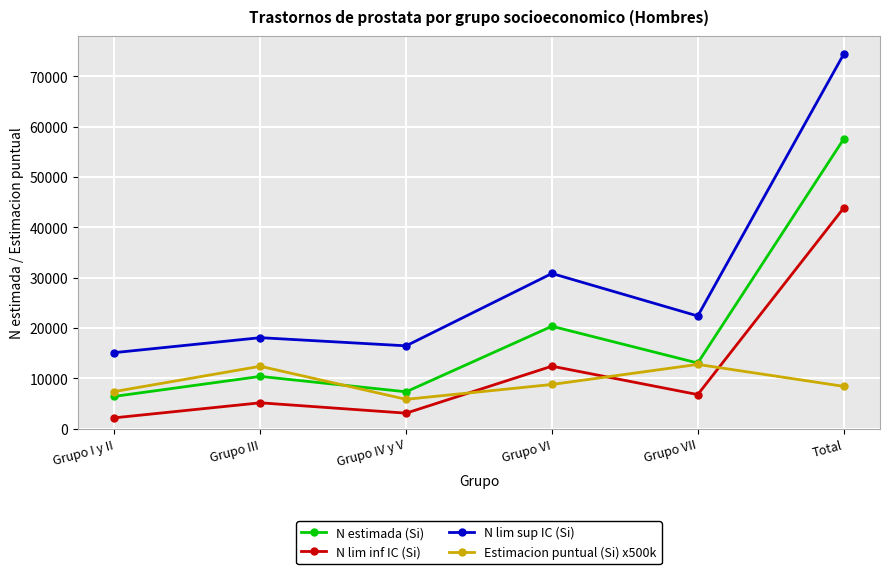

What is the sum of all N estimada (Si) values?

115029.0